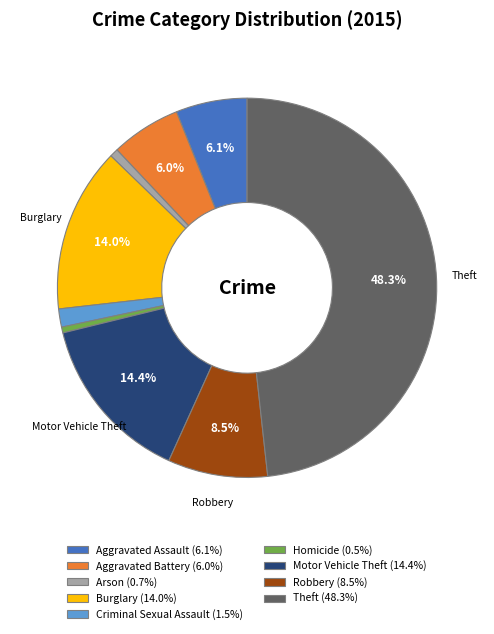

Does any single category account for the majority?

No